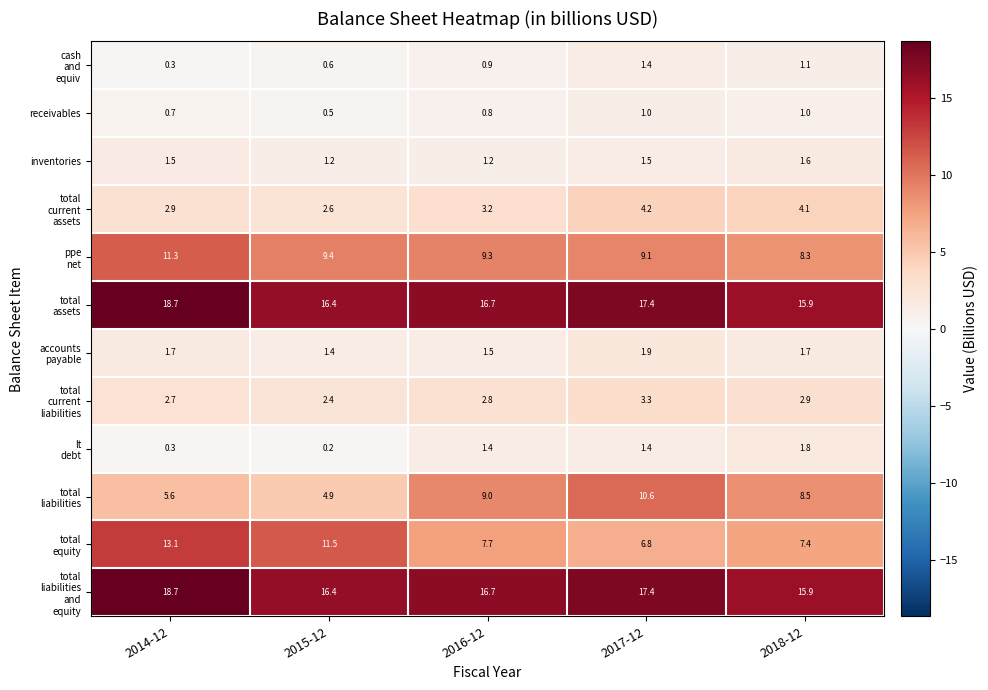

Is it true that inventories equals 1.2 at 2015-12?

True